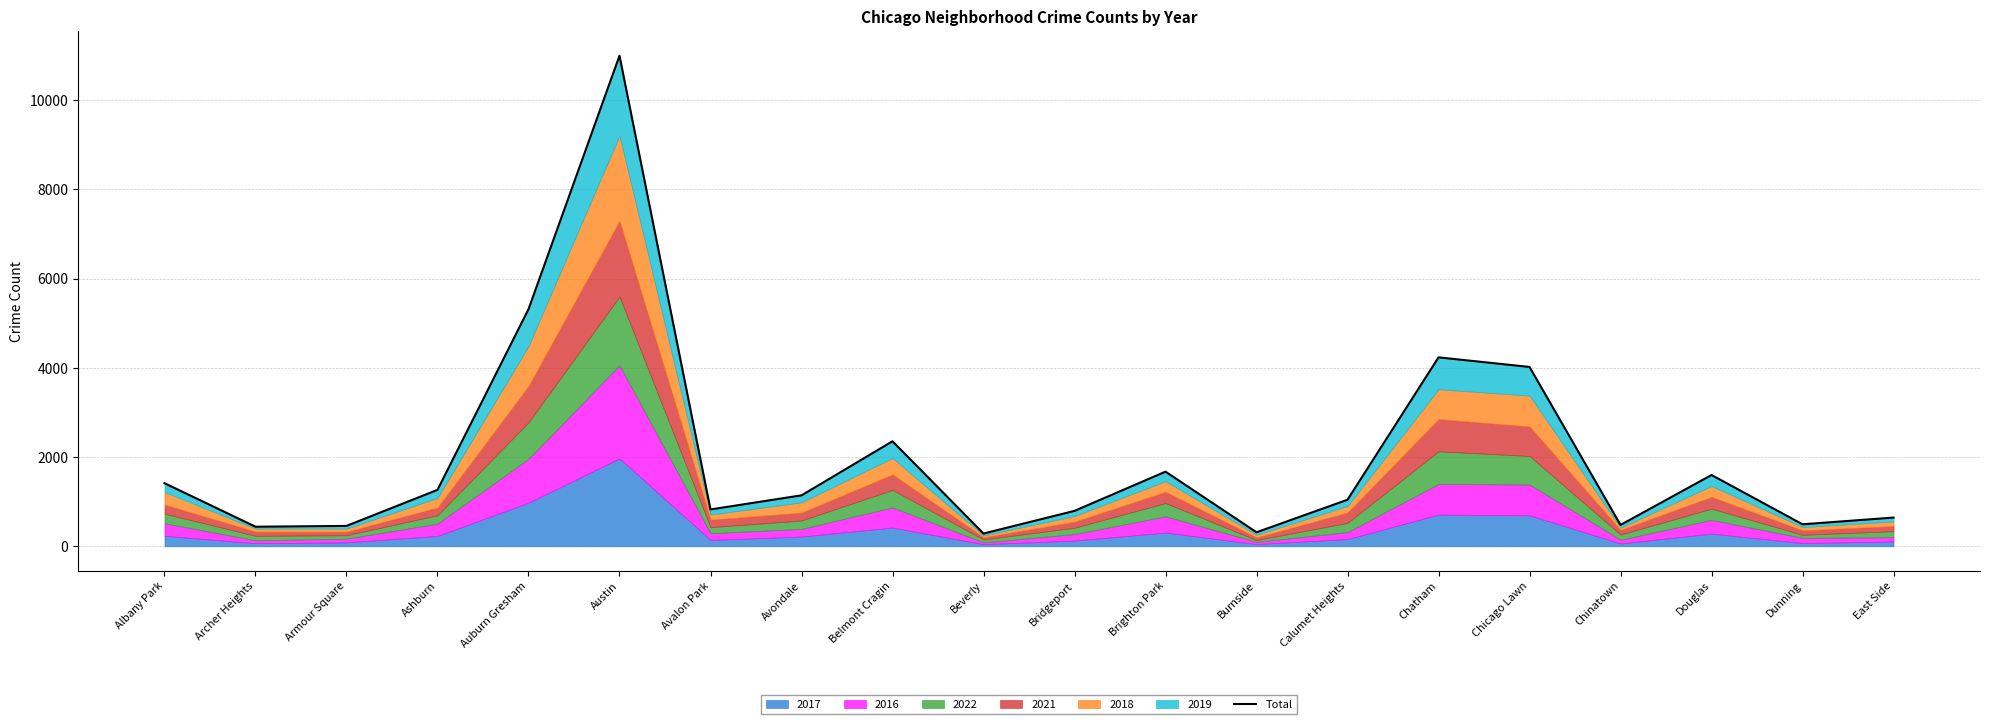

At which label does the data first exceed 1142?

Albany Park